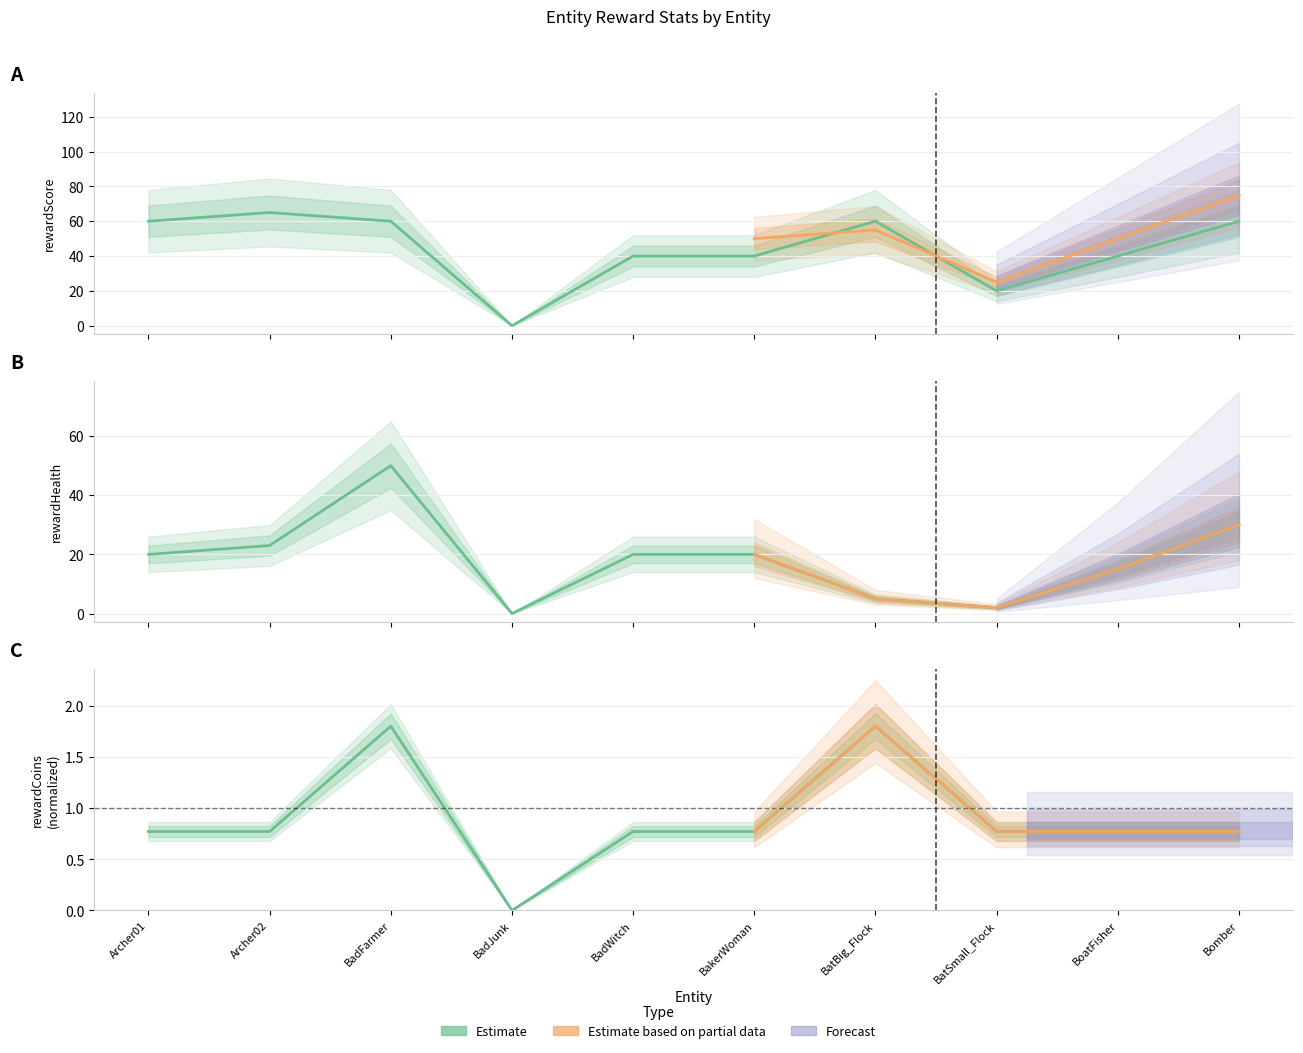

Reading left to right, list all the values displayed in this chart.

rewardScore: Archer01=60.0	Archer02=65.0	BadFarmer=60.0	BadJunk=0.0	BadWitch=40.0	BakerWoman=40.0	BatBig_Flock=60.0	BatSmall_Flock=20.0	BoatFisher=40.0	Bomber=60.0
rewardCoins: Archer01=0.8	Archer02=0.8	BadFarmer=1.8	BadJunk=0.0	BadWitch=0.8	BakerWoman=0.8	BatBig_Flock=1.8	BatSmall_Flock=0.8	BoatFisher=0.8	Bomber=0.8
rewardHealth: Archer01=20.0	Archer02=23.0	BadFarmer=50.0	BadJunk=0.0	BadWitch=20.0	BakerWoman=20.0	BatBig_Flock=5.0	BatSmall_Flock=2.0	BoatFisher=15.0	Bomber=30.0